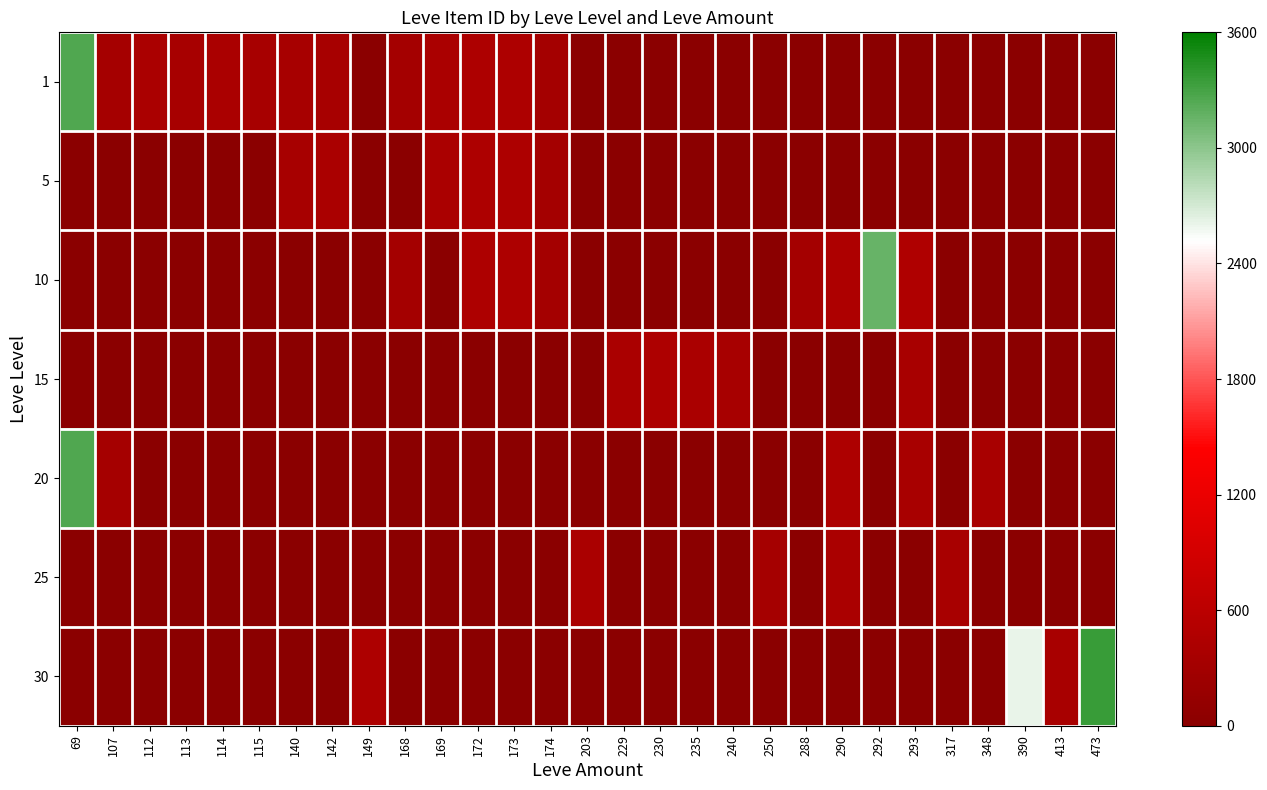

Between 149 and 174, which series saw the biggest shift?

30